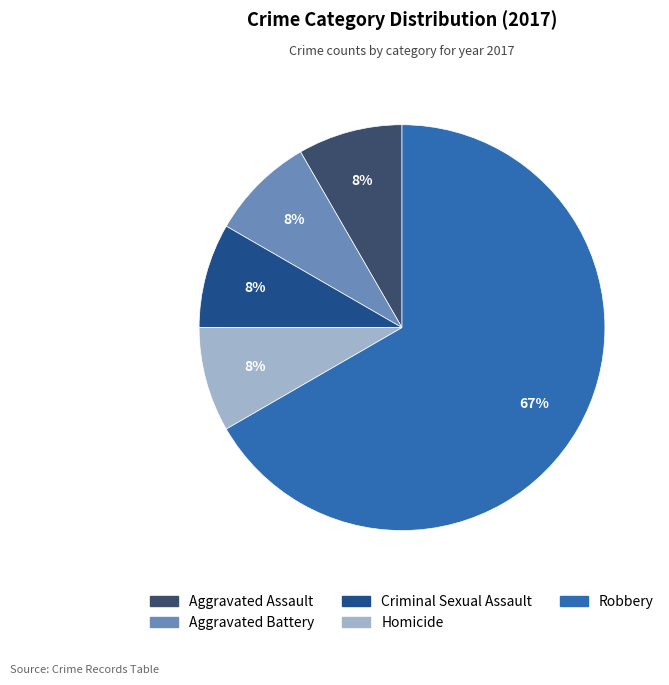

Which category has the biggest portion of the pie?

Robbery